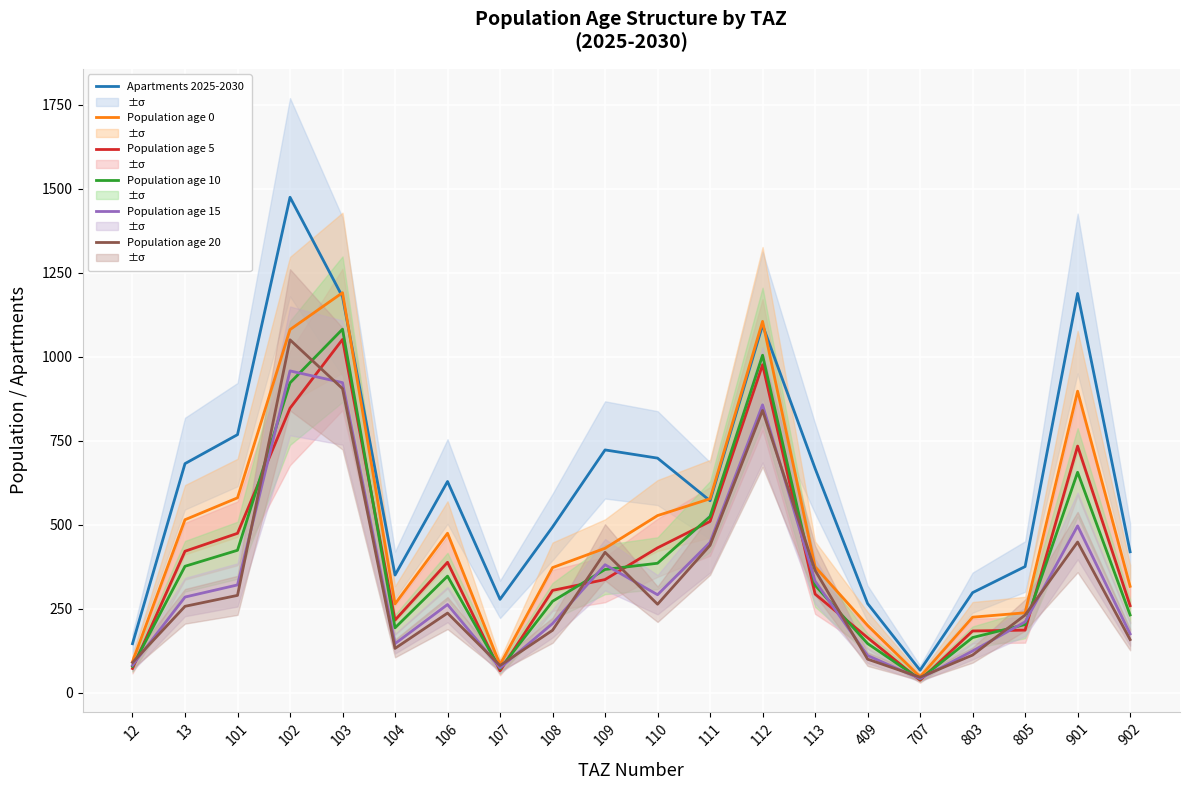

True or false: Apartments 2025-2030 and Population age 15 intersect in this chart.

False